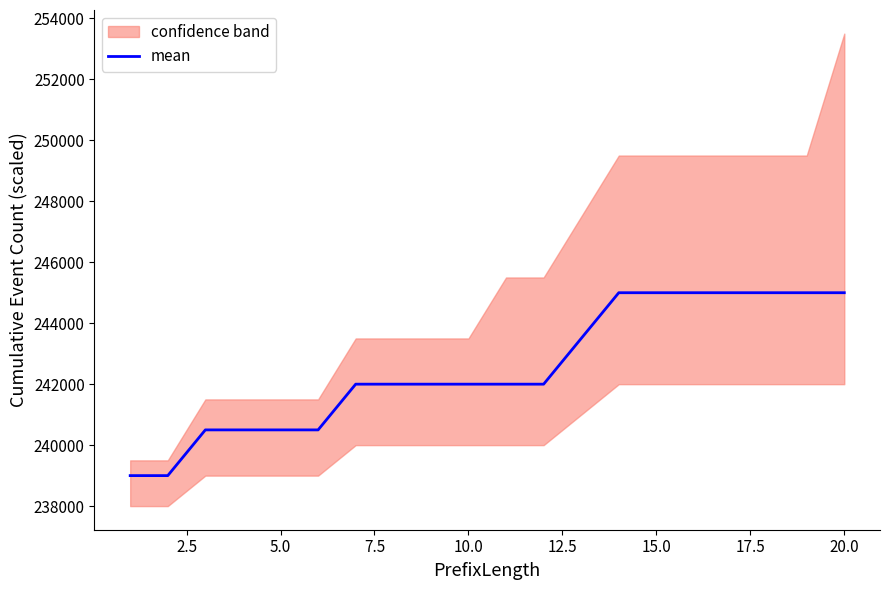

What is the highest value of the mean series?

245000